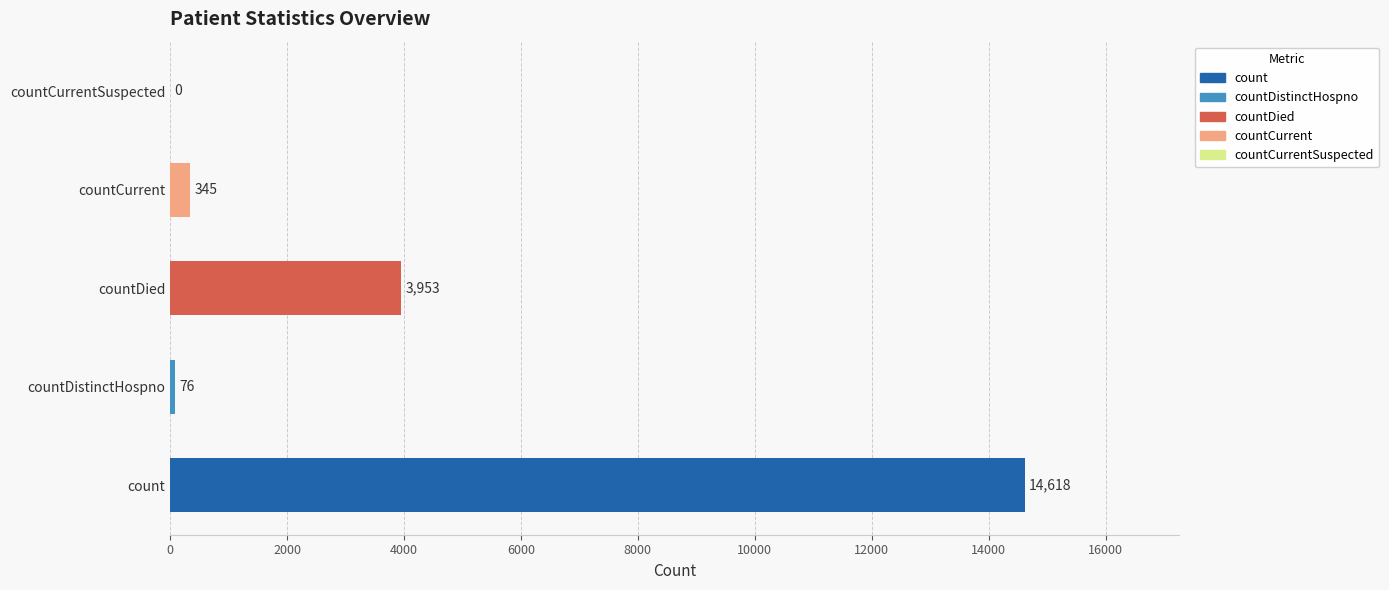

Is it true that the value at count is 14618?

True